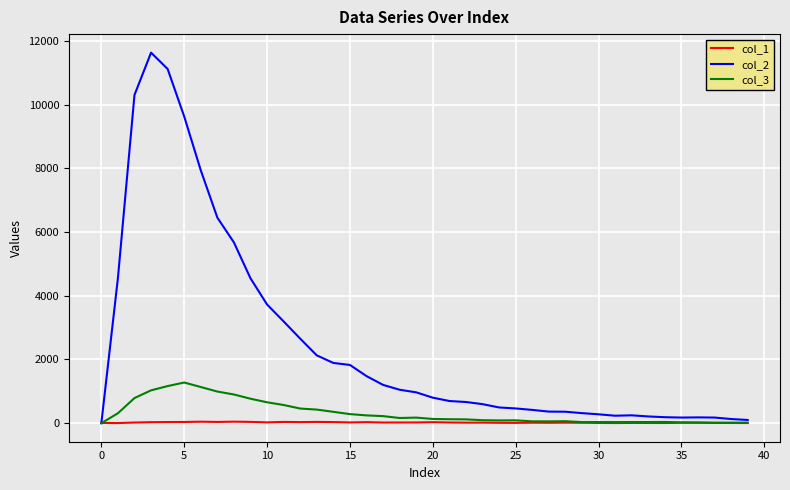

Which series has the widest spread of values?

col_2